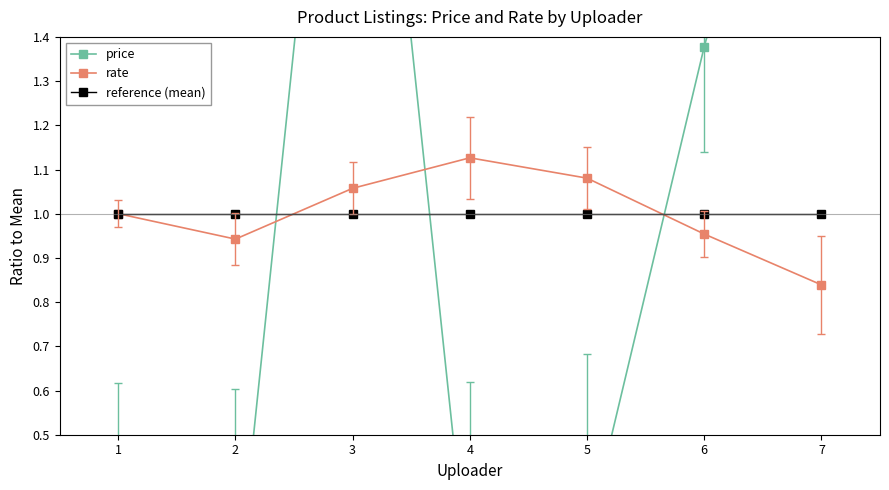

Between which two adjacent categories do price and rate first intersect?

2 and 3